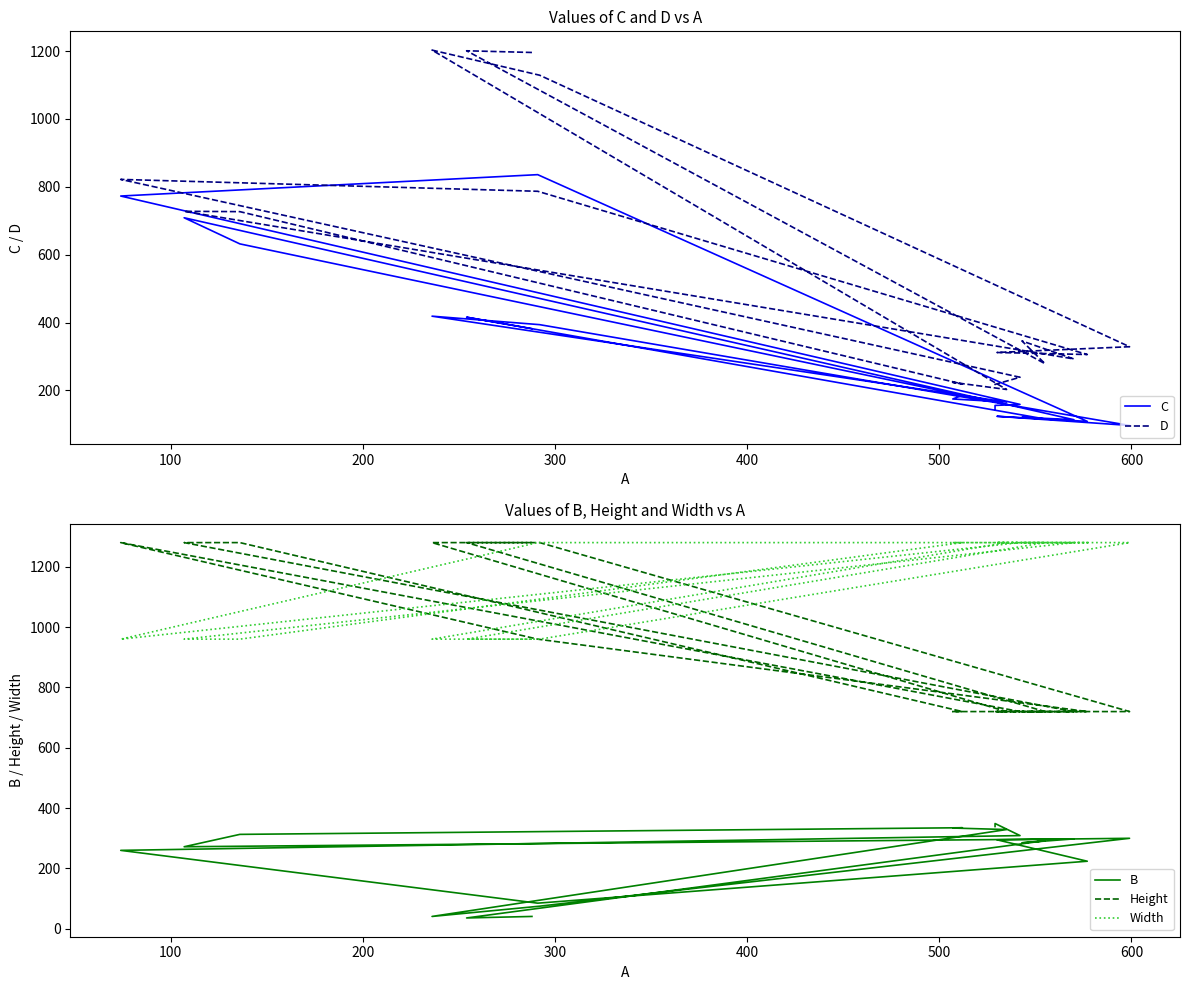

True or false: B has more than 2 interior local peaks.

True